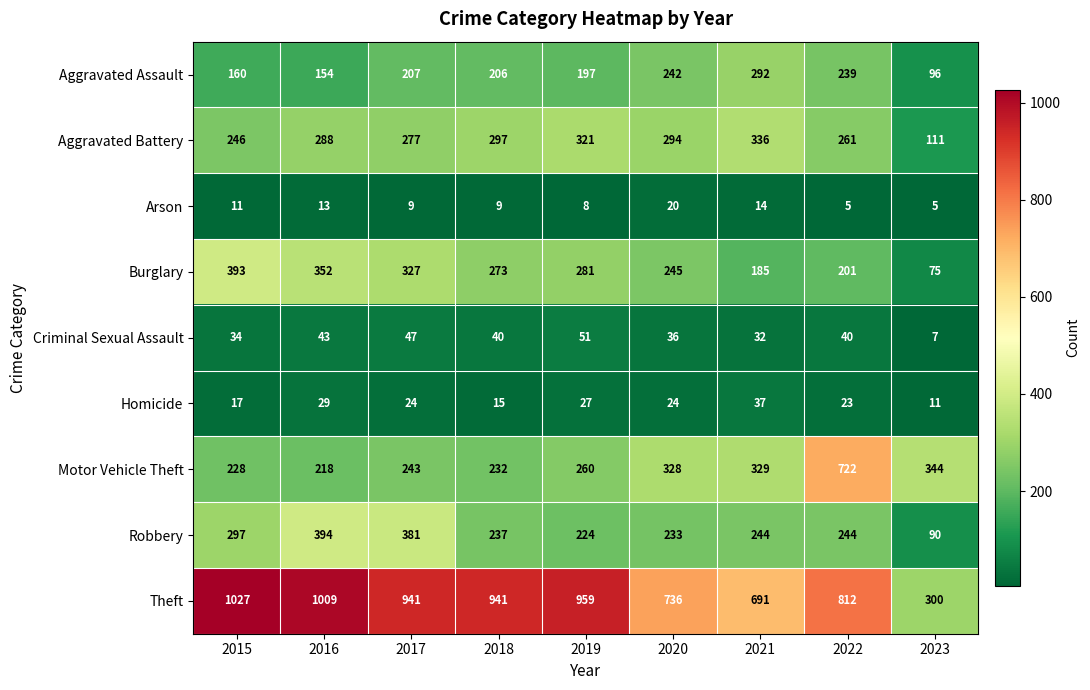

How many data points does each series have?

9